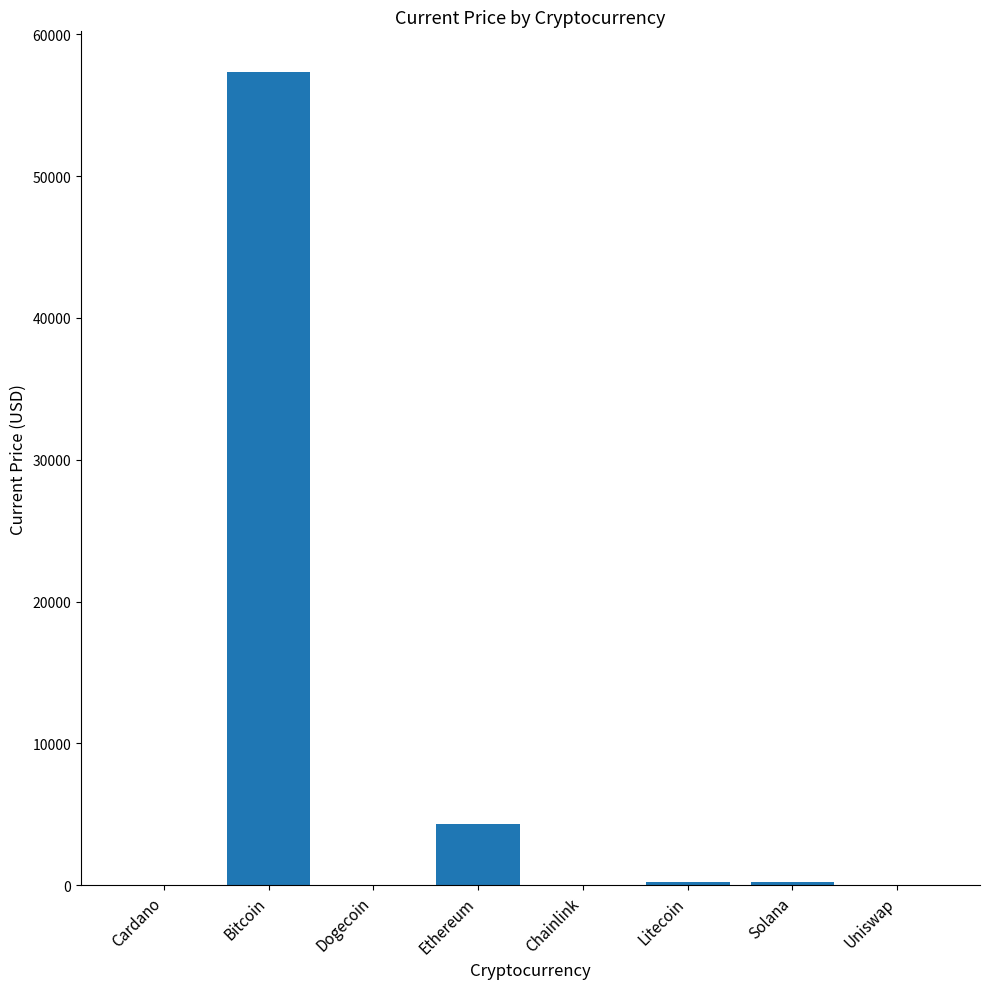

Which category has the highest value across all series?

Bitcoin